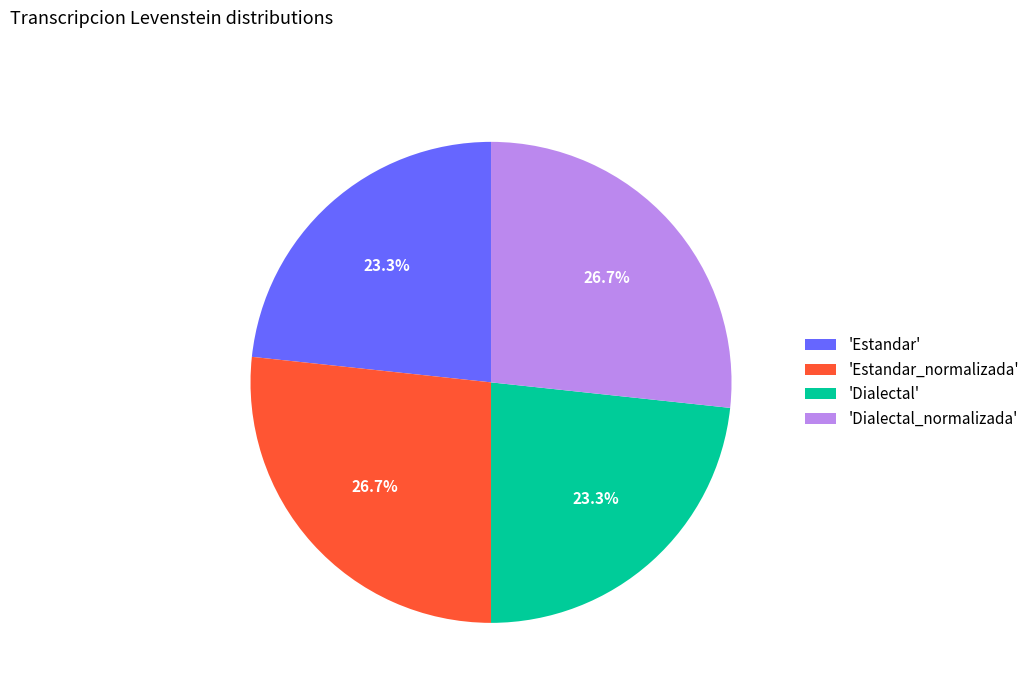

Between 'Estandar' and 'Dialectal_normalizada', which is larger?

'Dialectal_normalizada'